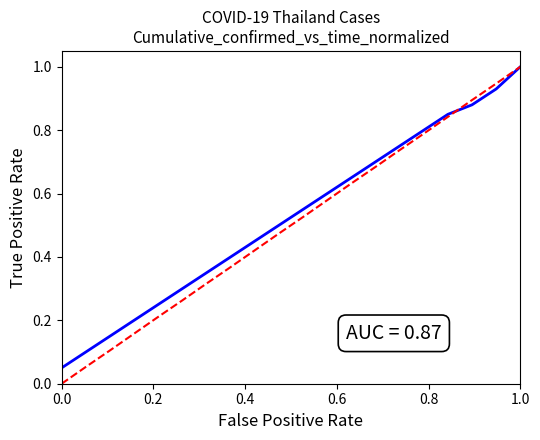

Is this an area chart (filled region under the line)?

No